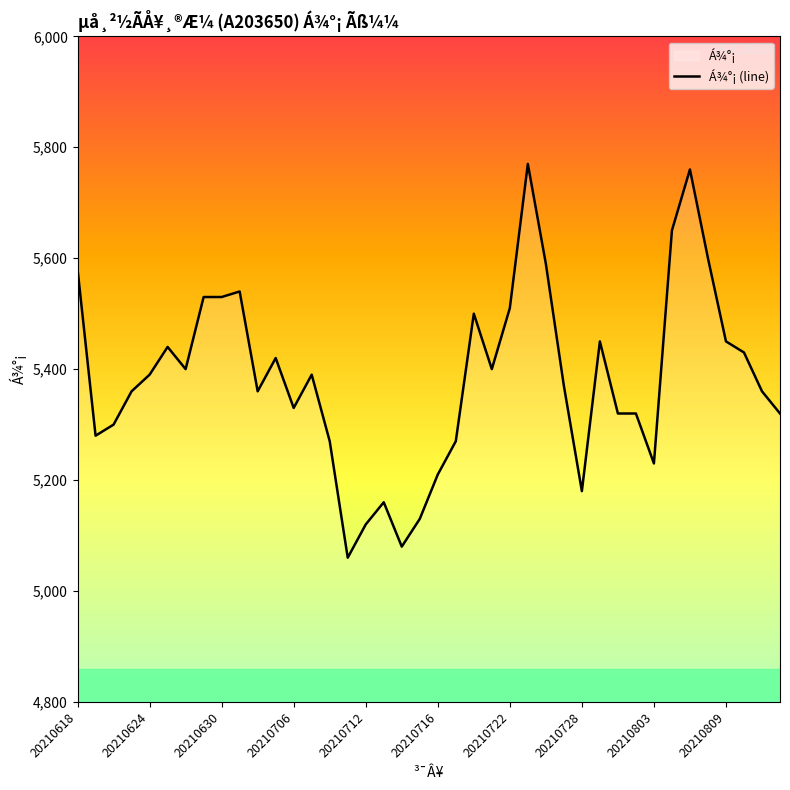

What is the change in value from 20210630 to 20210728?

-350